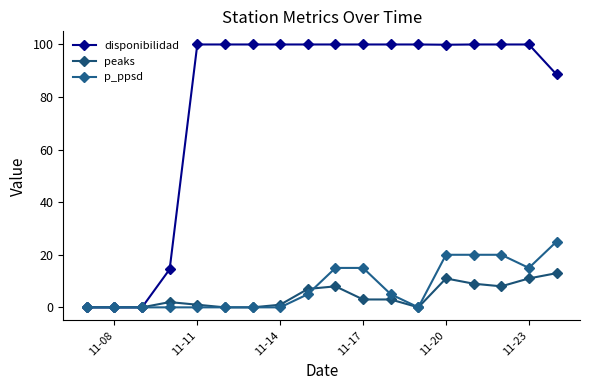

What is the difference between the maximum and minimum values in the peaks series?

13.0